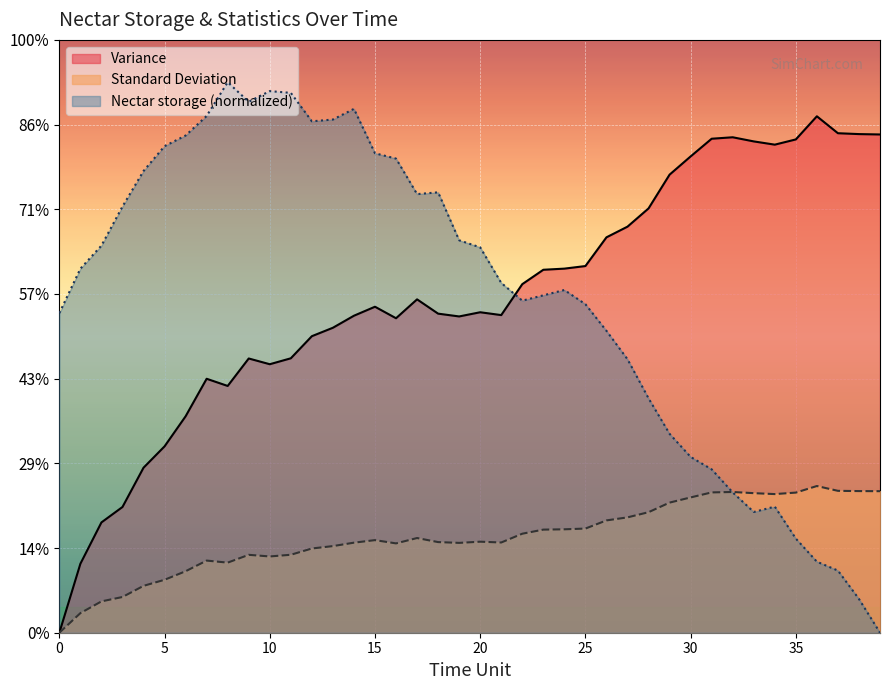

In Standard Deviation, how many points are higher than both neighbors (excluding endpoints)?

7